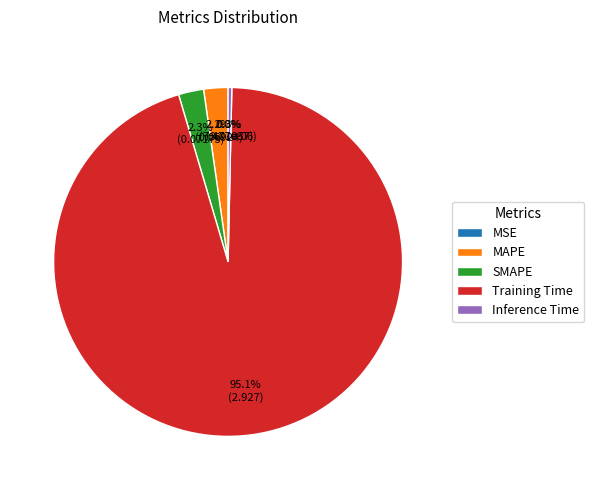

What percentage is NOT represented by MAPE?

97.8%